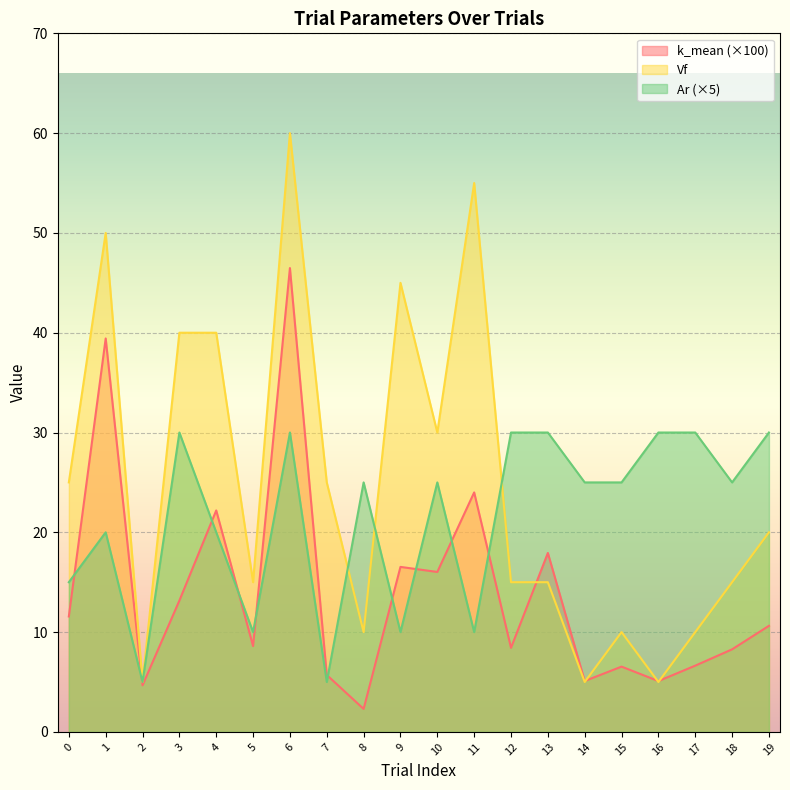

True or false: Ar has a value of 15.0 at 0.

True